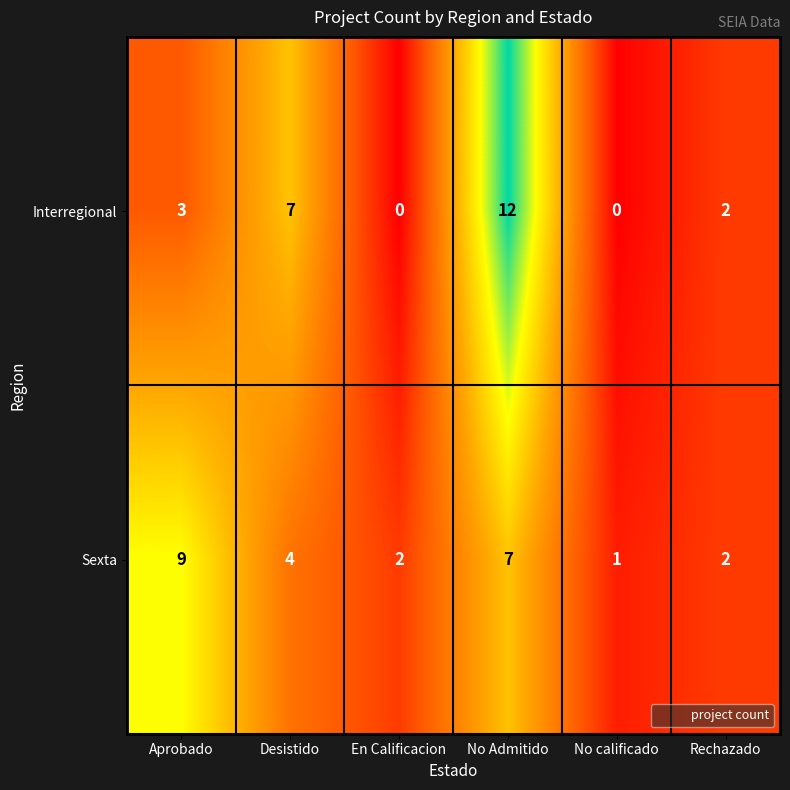

Count the Sexta values in the range 2 to 7.

4